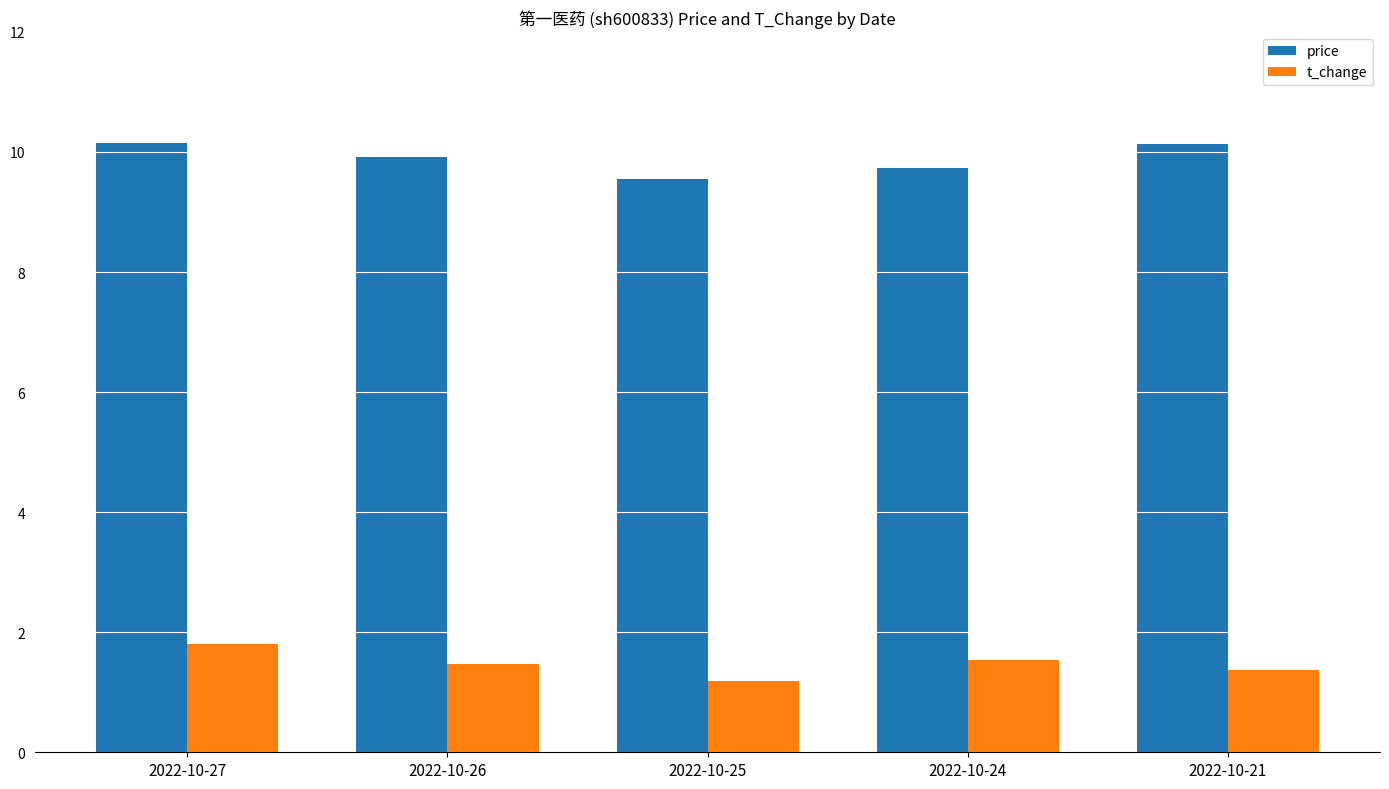

List the series in order of their peak value, highest first.

price, t_change